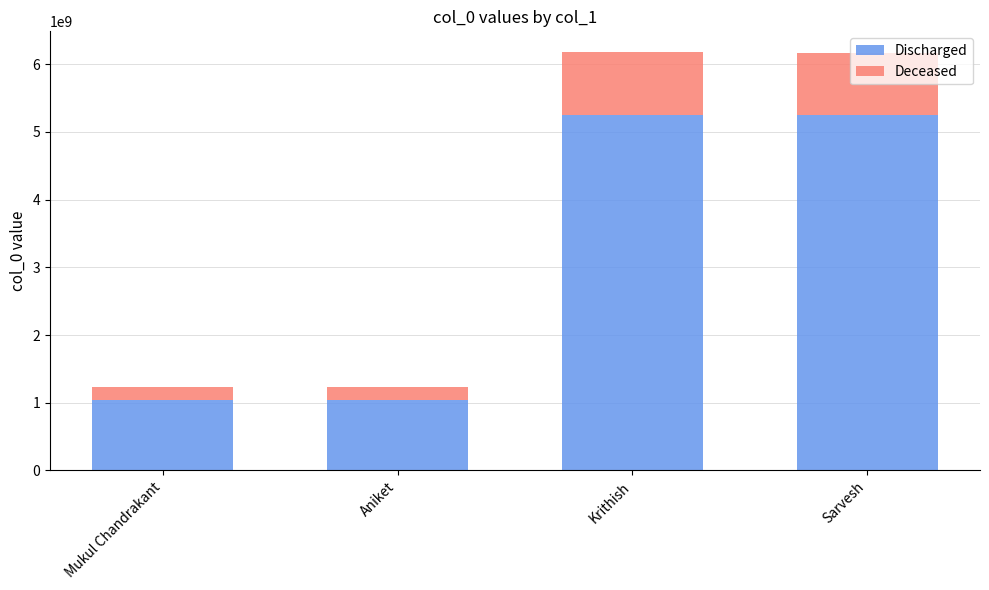

What is the minimum value for Discharged?

1041609487